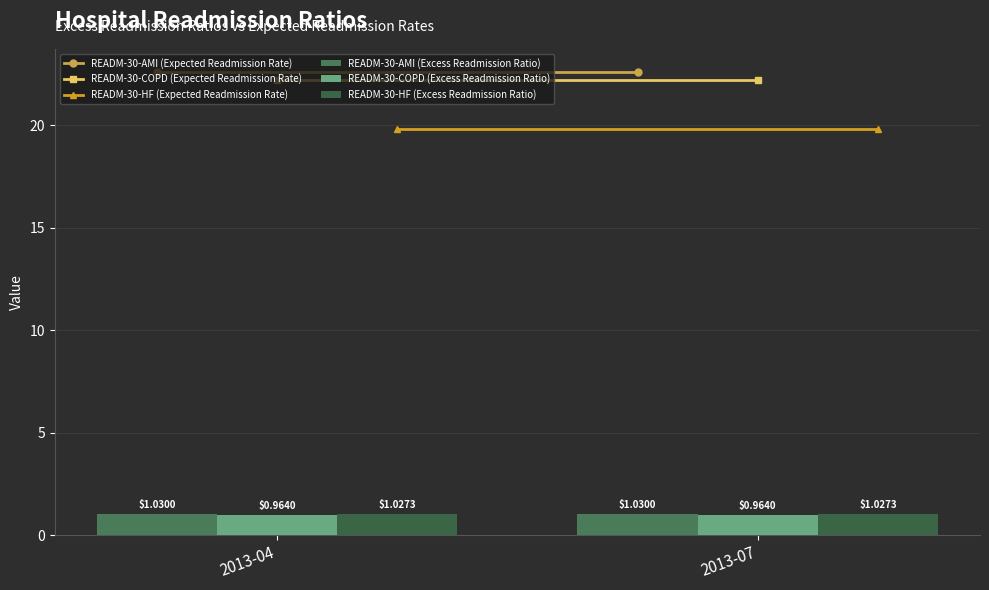

List the series in order of their peak value, lowest first.

READM-30-COPD (Excess Readmission Ratio), READM-30-HF (Excess Readmission Ratio), READM-30-AMI (Excess Readmission Ratio)